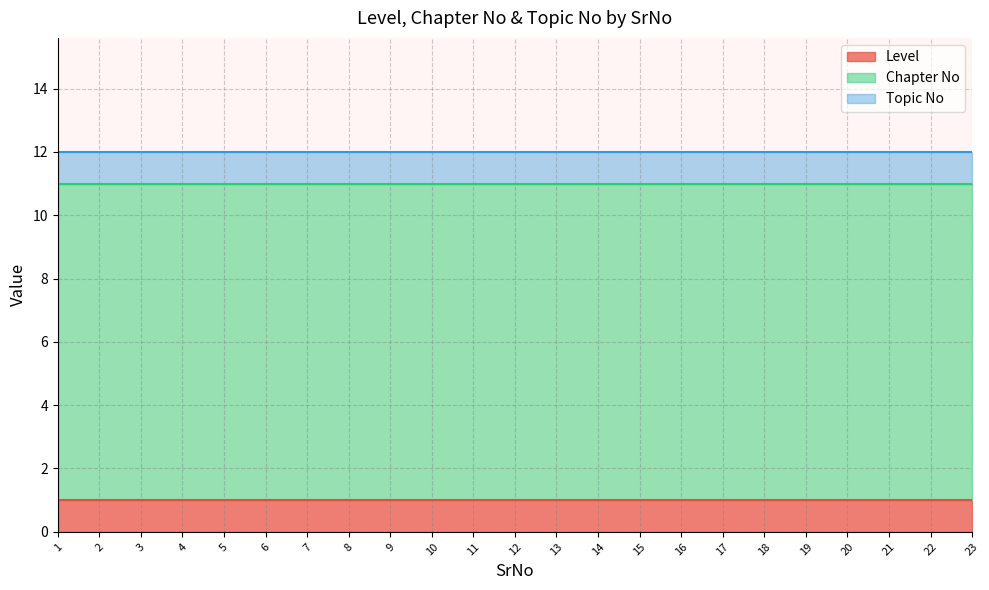

Between 19 and 4, which is larger?

19